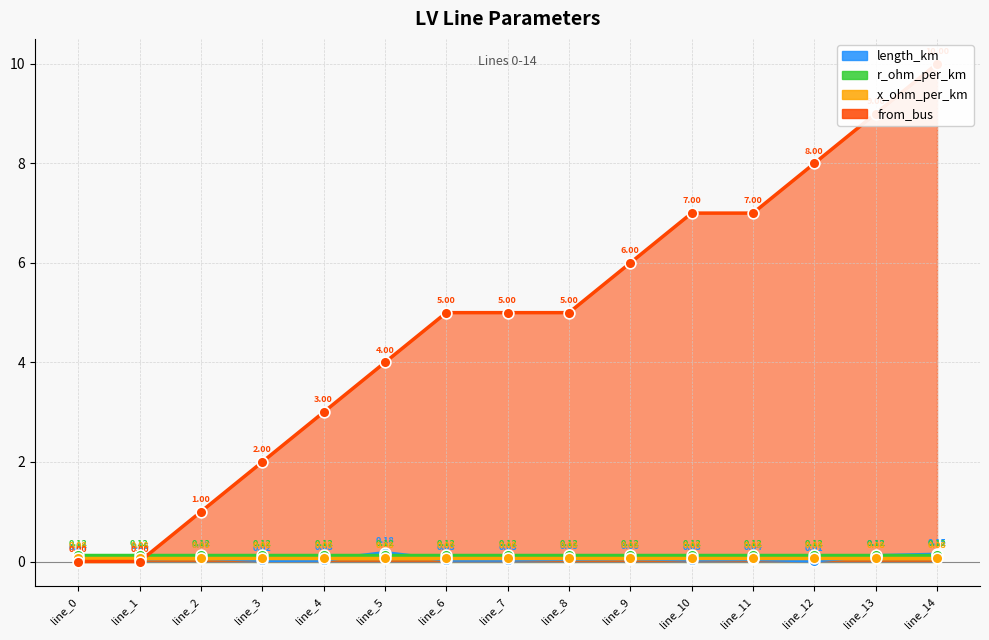

At which category is the sum across all series the highest?

line_14